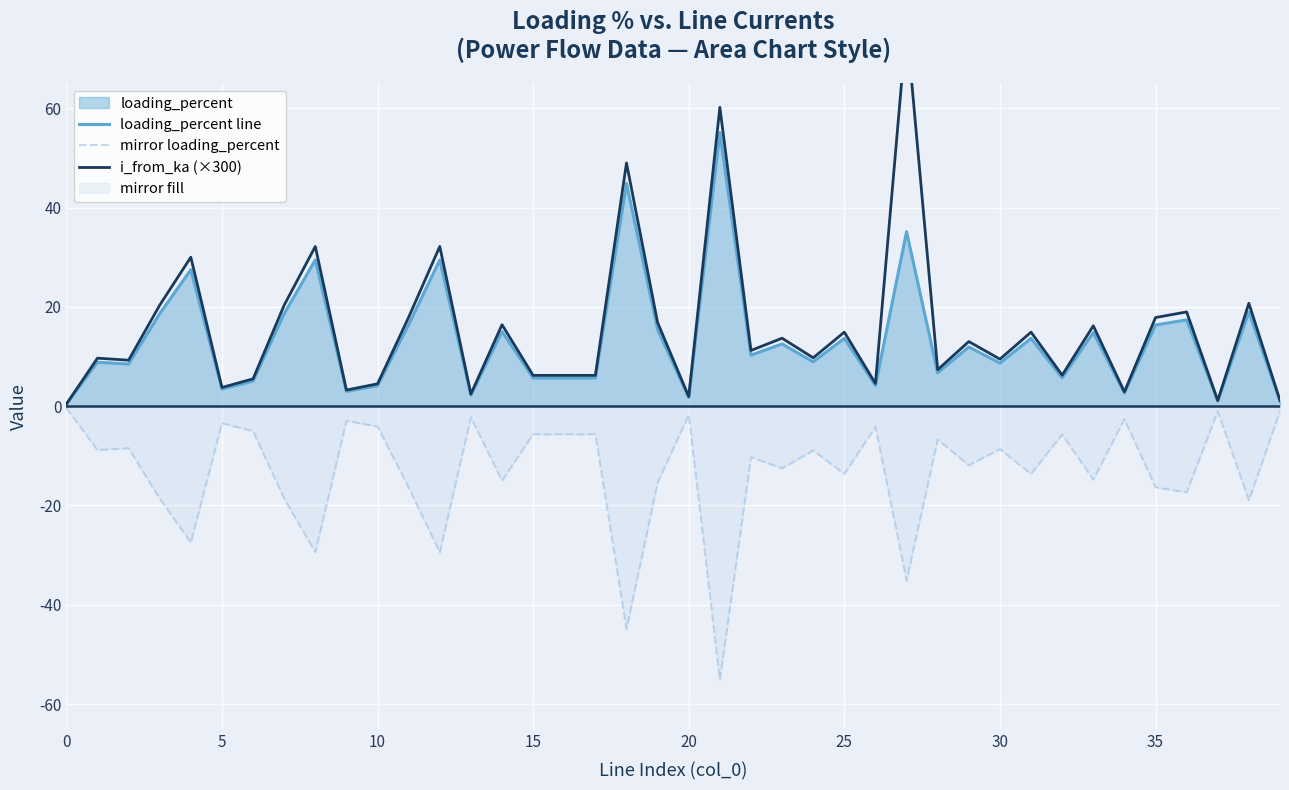

The loading_percent line series shows 5.7 at 15. True or false?

True